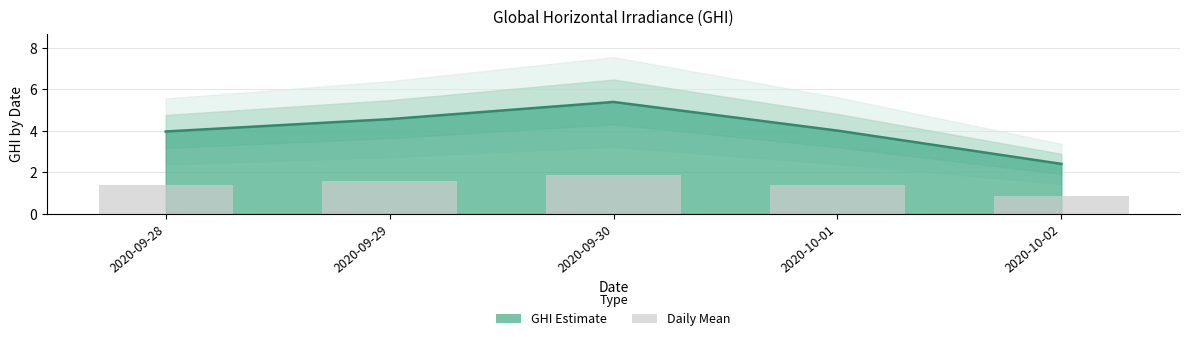

At which label is Daily Mean closest to 1?

2020-10-02